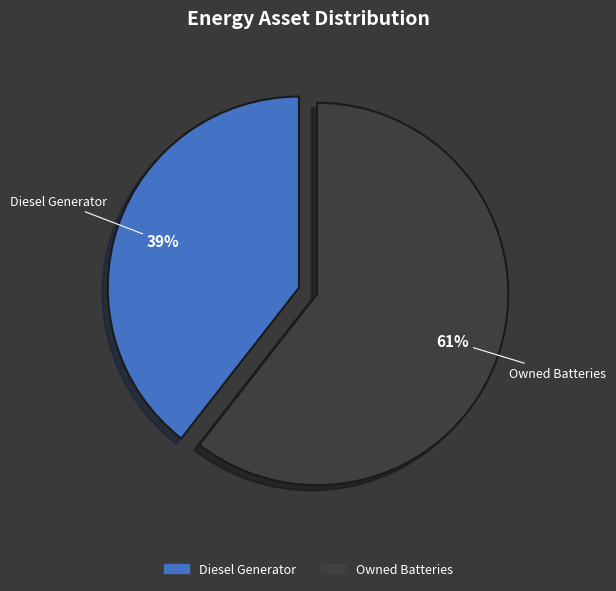

Between Diesel Generator and Owned Batteries, which is larger?

Owned Batteries